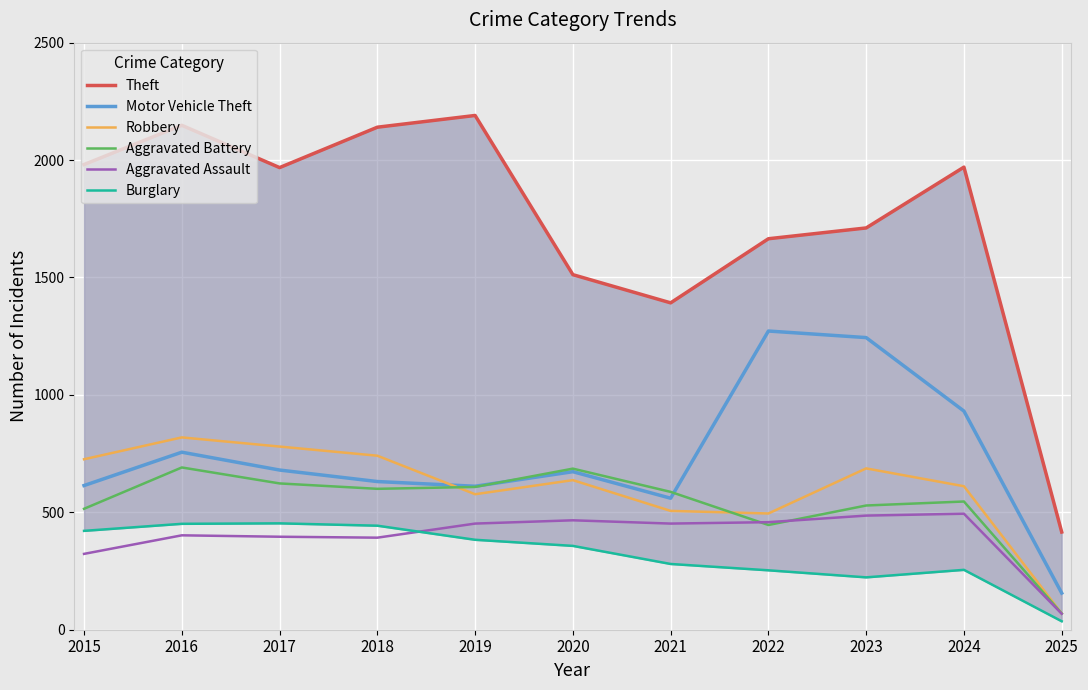

Reading left to right, what are all the values shown in this chart?

Theft: 1981	2148	1968	2140	2190	1512	1392	1665	1711	1970	416
Motor Vehicle Theft: 614	756	680	631	611	673	560	1272	1244	931	156
Robbery: 726	819	780	741	577	637	506	495	687	611	69
Aggravated Battery: 515	691	623	600	608	686	587	446	529	546	69
Aggravated Assault: 323	402	396	392	452	466	452	458	486	494	68
Burglary: 421	451	453	443	383	357	280	253	223	255	36